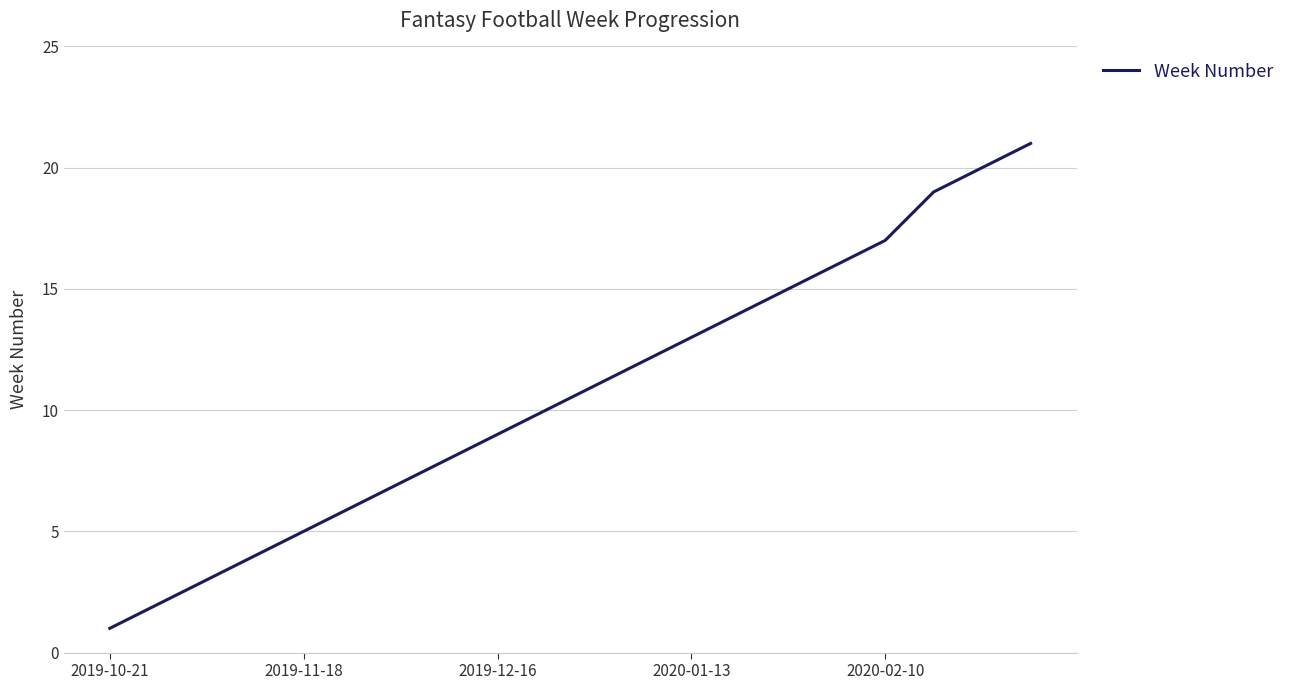

What is the greatest value displayed?

21